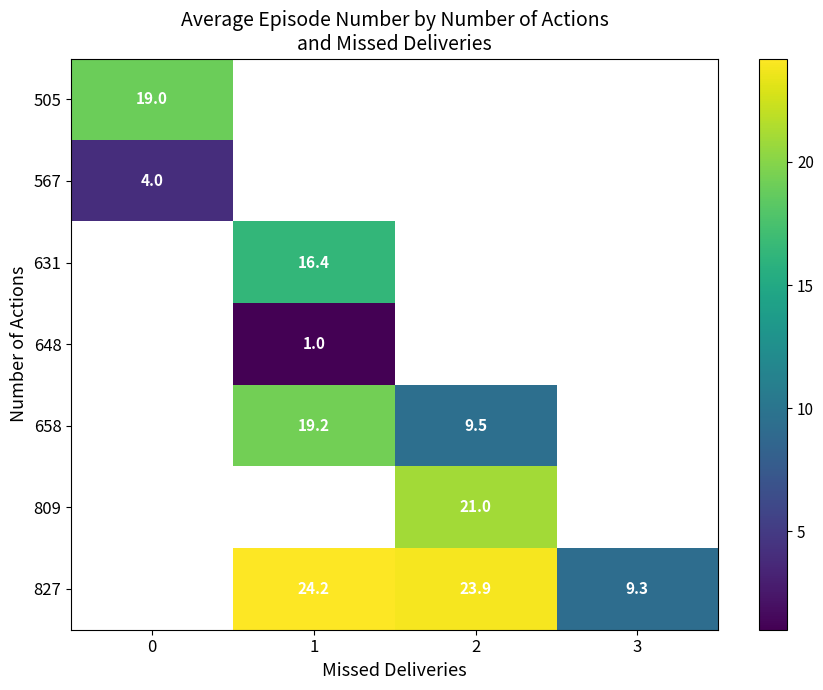

Is it true that 827 equals 24.2 at 1?

True